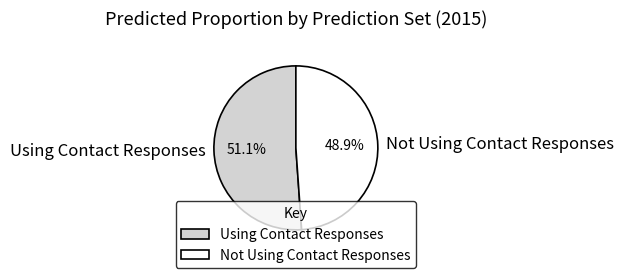

Rank the categories by value from highest to lowest.

Using Contact Responses, Not Using Contact Responses